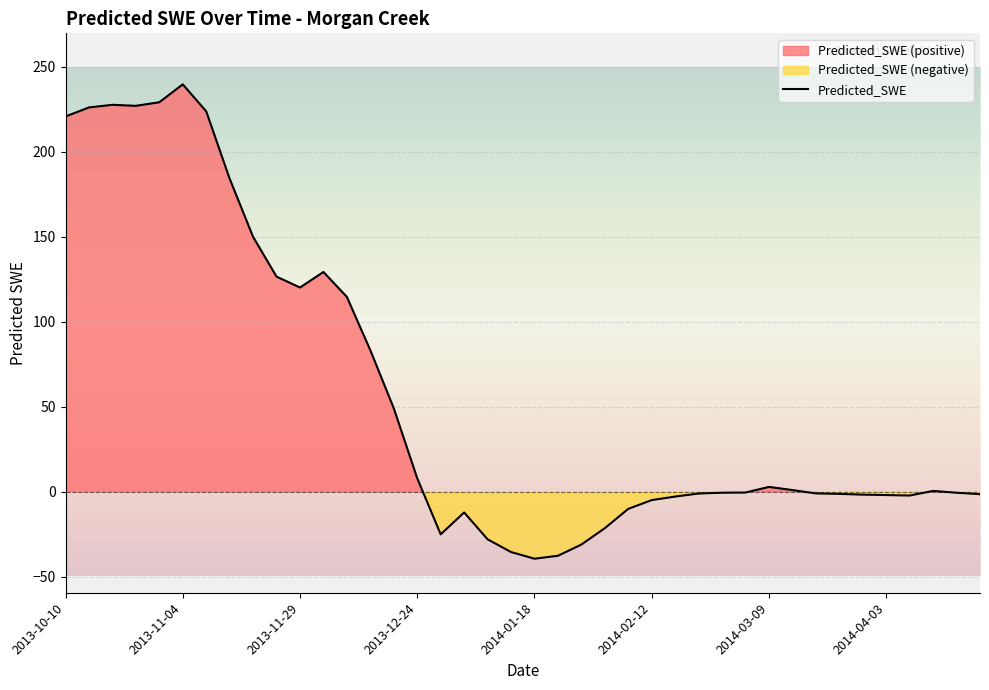

What position from the left is 2013-10-20?

3